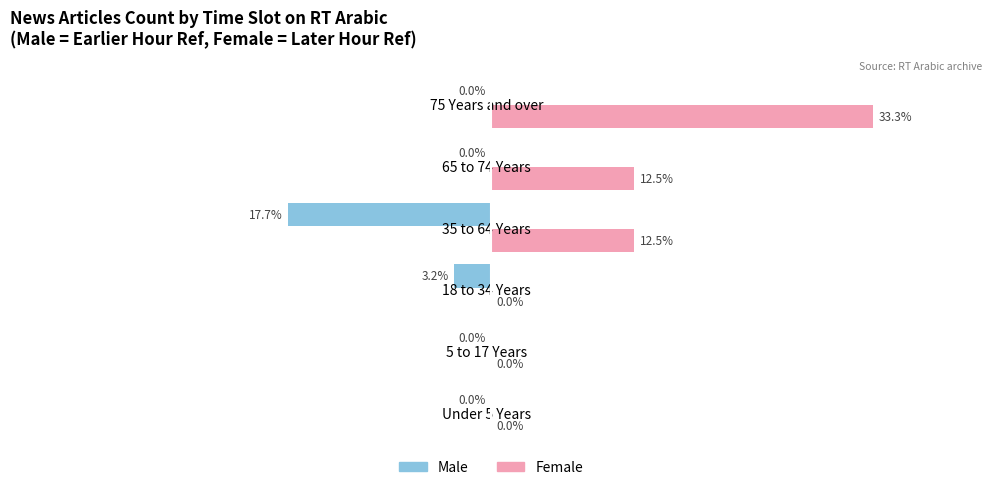

Which category has the highest value in the Female series?

75 Years and over